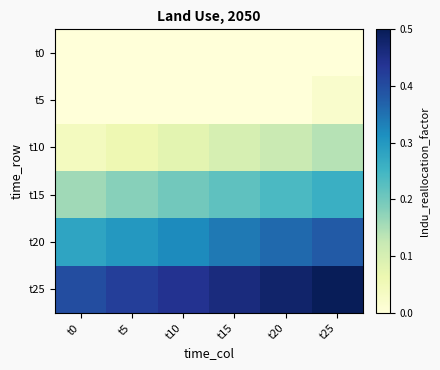

At t15, list the series in order from largest to smallest.

t25, t20, t15, t10, t0, t5